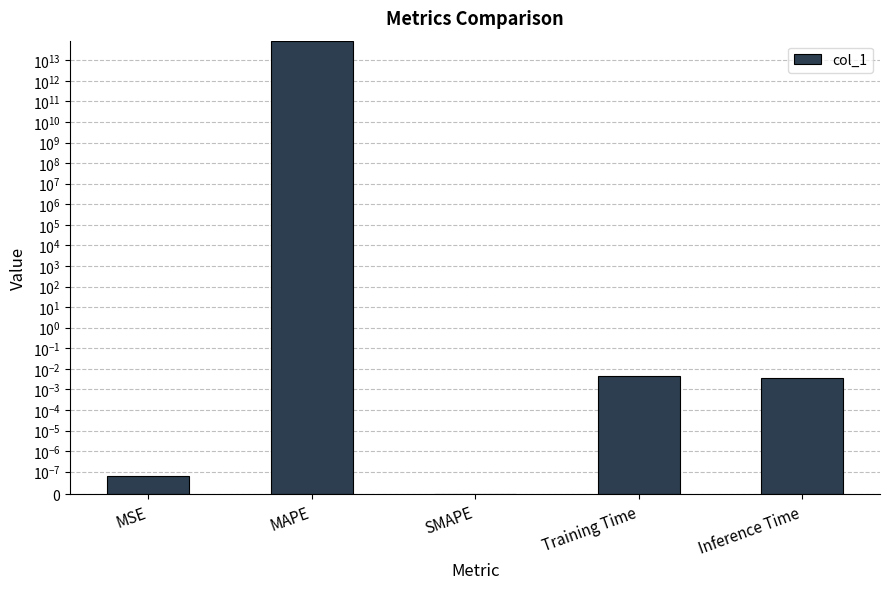

How many distinct data groups are displayed?

1